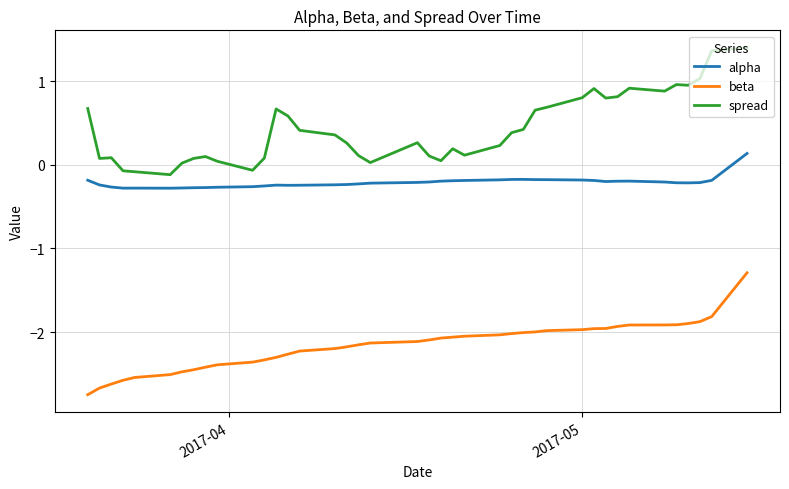

Rank the series by their maximum value, from highest to lowest.

spread, alpha, beta